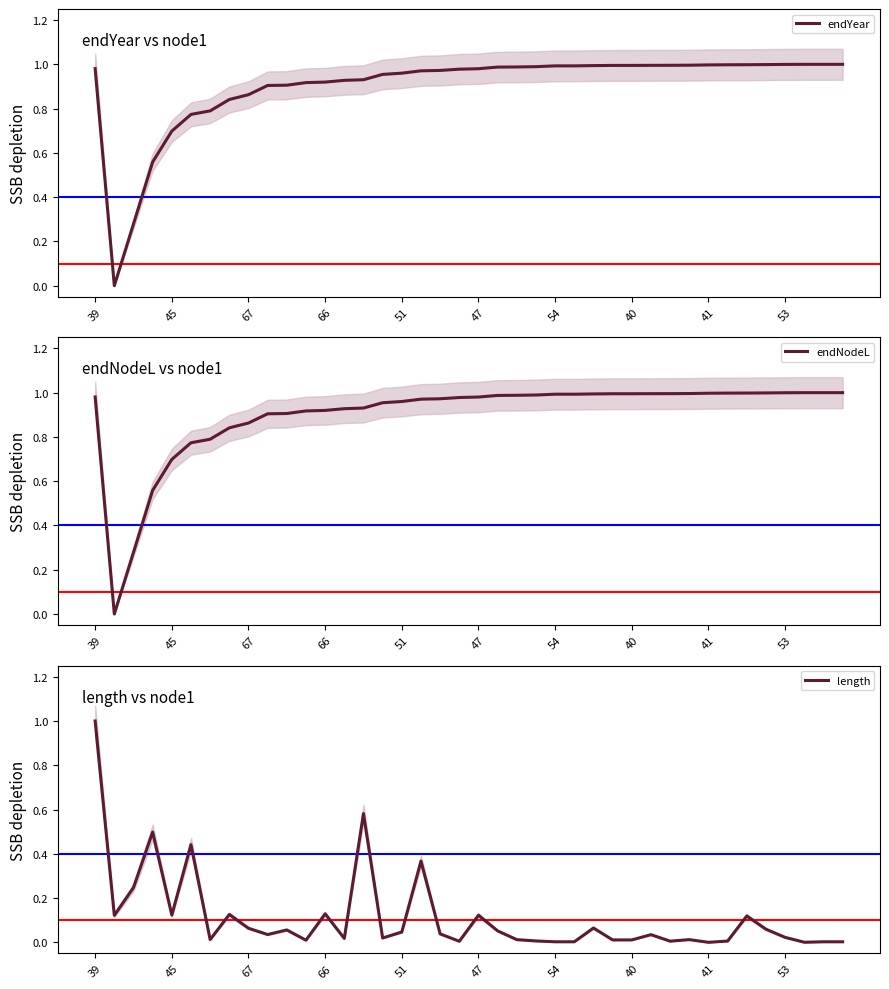

What is the maximum value shown in the chart?

1.0